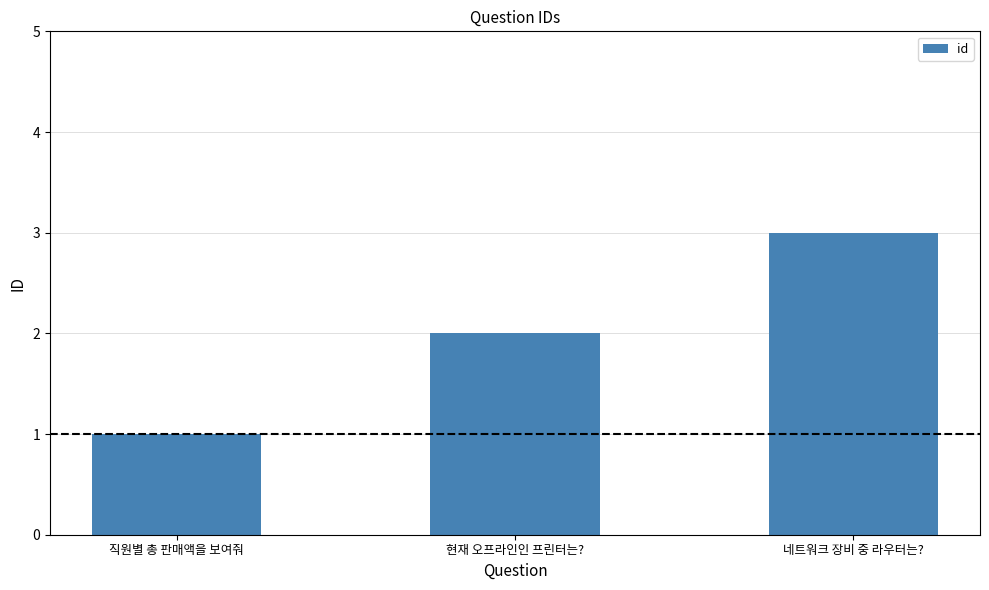

What is the label of the 1st bar from the left?

직원별 총 판매액을 보여줘